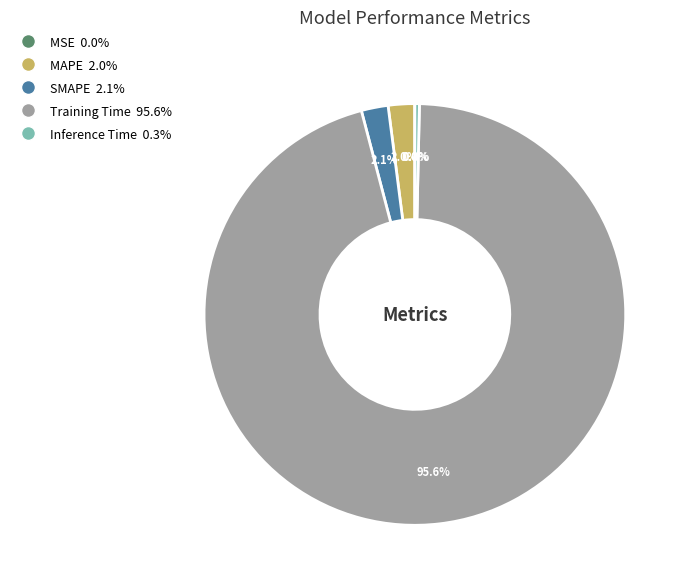

What is the majority slice?

Training Time